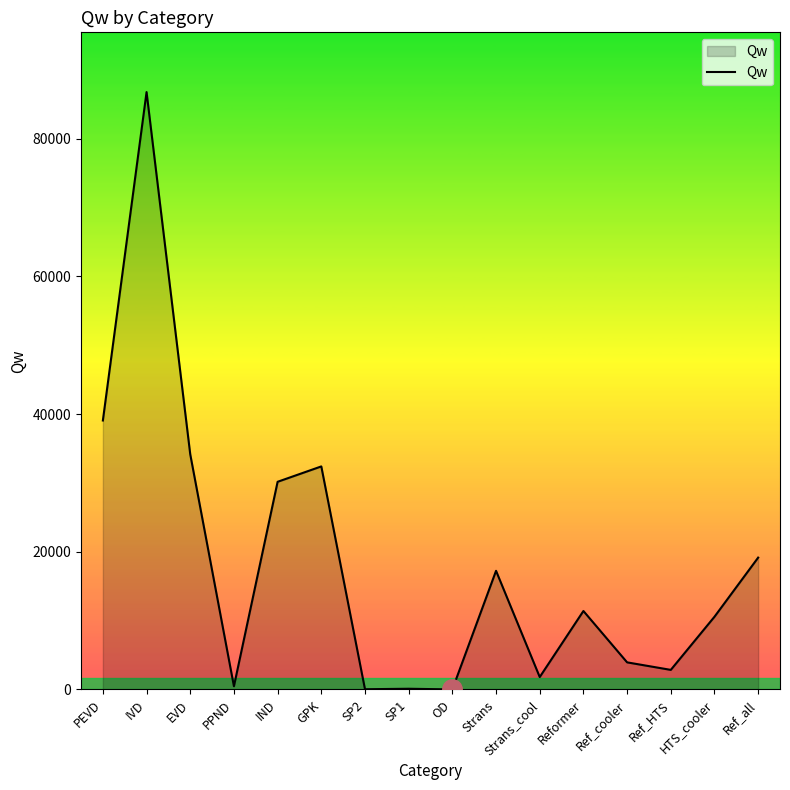

Is it true that the value at Ref_HTS is 2844.9?

True